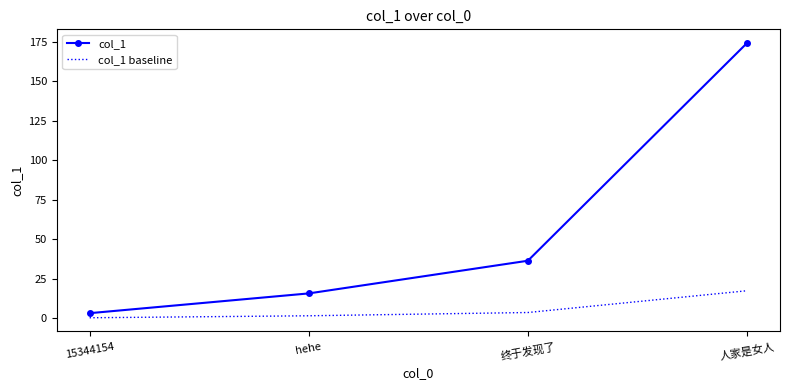

At which label is col_1 closest to 88?

终于发现了